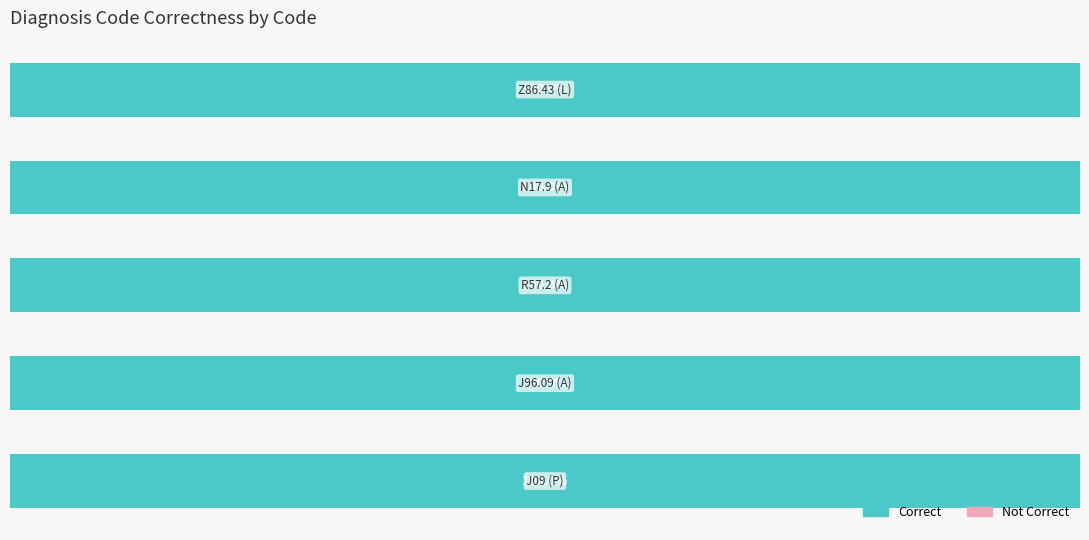

Which series has the widest spread of values?

Correct